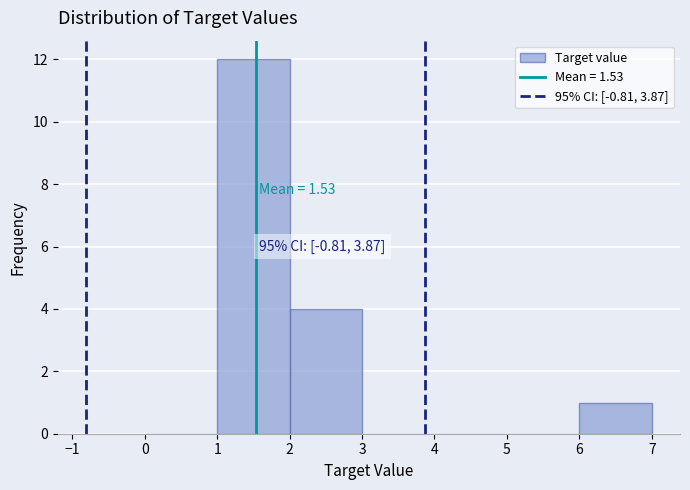

Which range on the x-axis has the tallest bar?

1 to 2